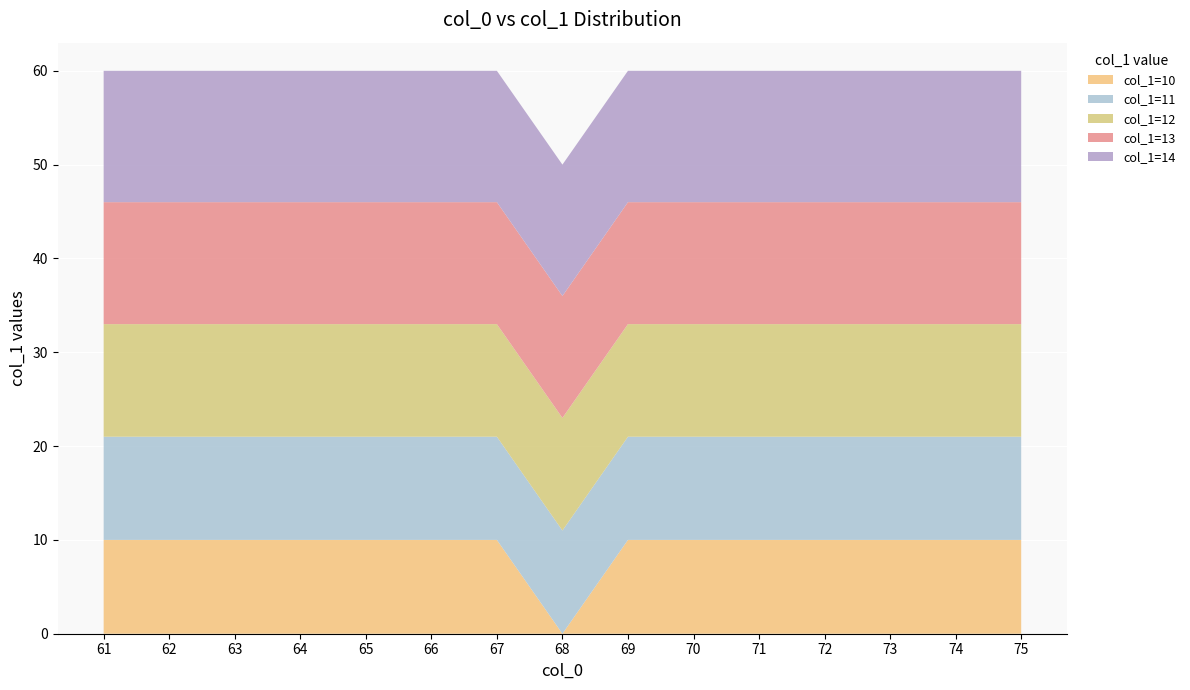

Reading left to right, extract all data points from this chart.

col_1=10: 10	10	10	10	10	10	10	0	10	10	10	10	10	10	10
col_1=11: 11	11	11	11	11	11	11	11	11	11	11	11	11	11	11
col_1=12: 12	12	12	12	12	12	12	12	12	12	12	12	12	12	12
col_1=13: 13	13	13	13	13	13	13	13	13	13	13	13	13	13	13
col_1=14: 14	14	14	14	14	14	14	14	14	14	14	14	14	14	14